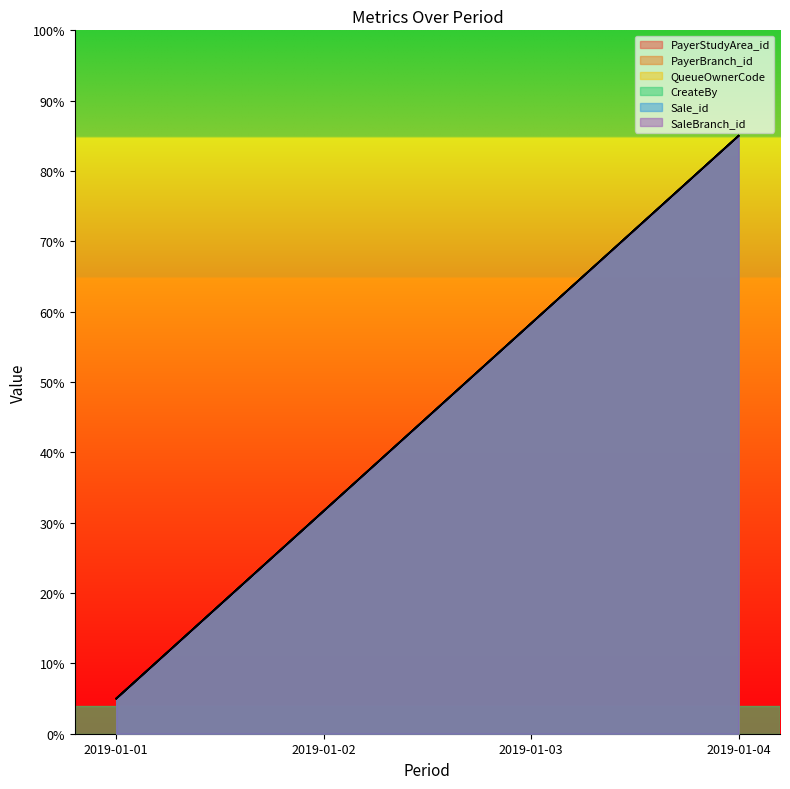

What are all the series names shown in the legend?

PayerStudyArea_id, PayerBranch_id, QueueOwnerCode, CreateBy, Sale_id, SaleBranch_id